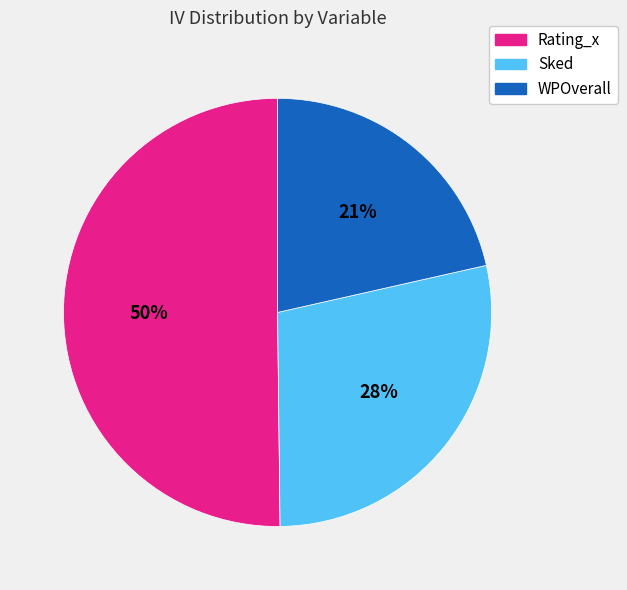

To the nearest percent, what percentage of the pie is Sked?

28%